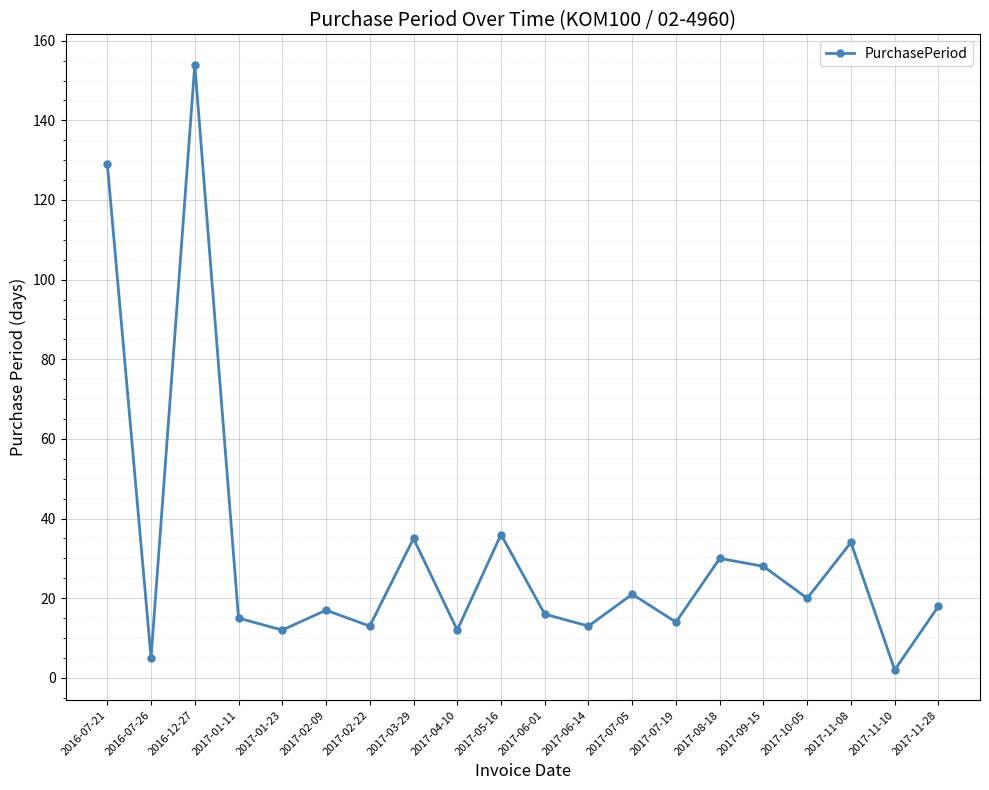

What is the ratio of the value at 2017-07-19 to the value at 2016-07-26?

2.8